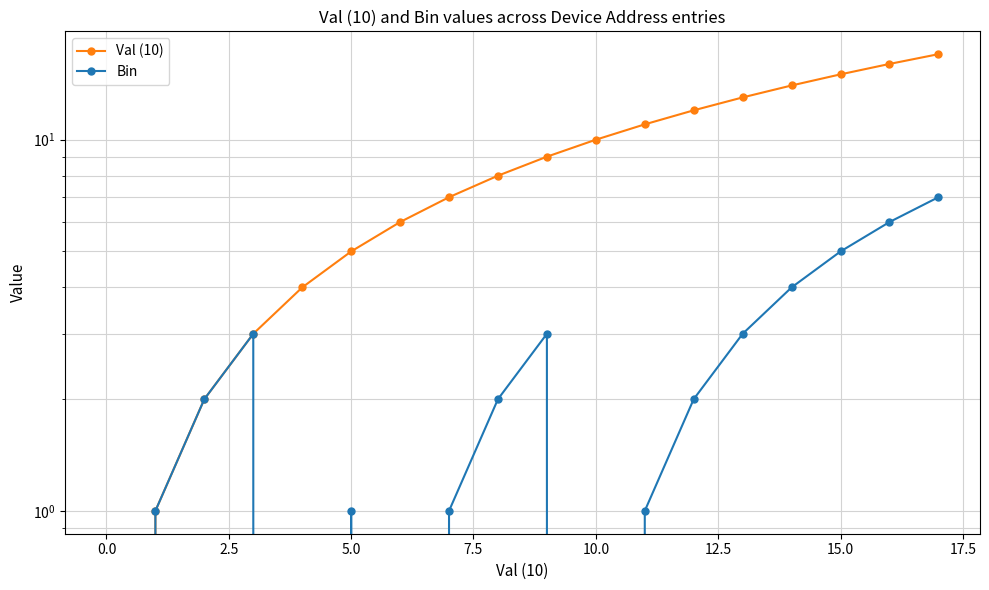

Which series has the largest total across all categories?

Val (10)